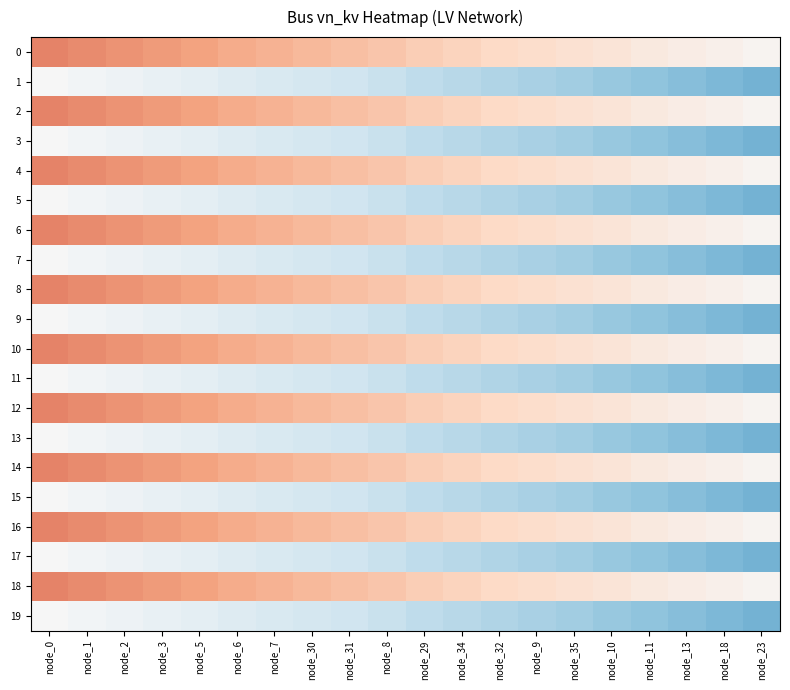

Reading left to right, transcribe all the data shown in this chart.

0: node_0=-0.1	node_1=-0.1	node_2=-0.1	node_3=-0.1	node_5=-0.1	node_6=-0.1	node_7=-0.1	node_30=-0.1	node_31=-0.1	node_8=-0.1	node_29=-0.0	node_34=-0.0	node_32=-0.0	node_9=-0.0	node_35=-0.0	node_10=-0.0	node_11=-0.0	node_13=-0.0	node_18=-0.0	node_23=-0.0
1: node_0=0.0	node_1=0.0	node_2=0.0	node_3=0.0	node_5=0.0	node_6=0.0	node_7=0.0	node_30=0.0	node_31=0.0	node_8=0.0	node_29=0.0	node_34=0.1	node_32=0.1	node_9=0.1	node_35=0.1	node_10=0.1	node_11=0.1	node_13=0.1	node_18=0.1	node_23=0.1
2: node_0=-0.1	node_1=-0.1	node_2=-0.1	node_3=-0.1	node_5=-0.1	node_6=-0.1	node_7=-0.1	node_30=-0.1	node_31=-0.1	node_8=-0.1	node_29=-0.0	node_34=-0.0	node_32=-0.0	node_9=-0.0	node_35=-0.0	node_10=-0.0	node_11=-0.0	node_13=-0.0	node_18=-0.0	node_23=-0.0
3: node_0=0.0	node_1=0.0	node_2=0.0	node_3=0.0	node_5=0.0	node_6=0.0	node_7=0.0	node_30=0.0	node_31=0.0	node_8=0.0	node_29=0.0	node_34=0.1	node_32=0.1	node_9=0.1	node_35=0.1	node_10=0.1	node_11=0.1	node_13=0.1	node_18=0.1	node_23=0.1
4: node_0=-0.1	node_1=-0.1	node_2=-0.1	node_3=-0.1	node_5=-0.1	node_6=-0.1	node_7=-0.1	node_30=-0.1	node_31=-0.1	node_8=-0.1	node_29=-0.0	node_34=-0.0	node_32=-0.0	node_9=-0.0	node_35=-0.0	node_10=-0.0	node_11=-0.0	node_13=-0.0	node_18=-0.0	node_23=-0.0
5: node_0=0.0	node_1=0.0	node_2=0.0	node_3=0.0	node_5=0.0	node_6=0.0	node_7=0.0	node_30=0.0	node_31=0.0	node_8=0.0	node_29=0.0	node_34=0.1	node_32=0.1	node_9=0.1	node_35=0.1	node_10=0.1	node_11=0.1	node_13=0.1	node_18=0.1	node_23=0.1
6: node_0=-0.1	node_1=-0.1	node_2=-0.1	node_3=-0.1	node_5=-0.1	node_6=-0.1	node_7=-0.1	node_30=-0.1	node_31=-0.1	node_8=-0.1	node_29=-0.0	node_34=-0.0	node_32=-0.0	node_9=-0.0	node_35=-0.0	node_10=-0.0	node_11=-0.0	node_13=-0.0	node_18=-0.0	node_23=-0.0
7: node_0=0.0	node_1=0.0	node_2=0.0	node_3=0.0	node_5=0.0	node_6=0.0	node_7=0.0	node_30=0.0	node_31=0.0	node_8=0.0	node_29=0.0	node_34=0.1	node_32=0.1	node_9=0.1	node_35=0.1	node_10=0.1	node_11=0.1	node_13=0.1	node_18=0.1	node_23=0.1
8: node_0=-0.1	node_1=-0.1	node_2=-0.1	node_3=-0.1	node_5=-0.1	node_6=-0.1	node_7=-0.1	node_30=-0.1	node_31=-0.1	node_8=-0.1	node_29=-0.0	node_34=-0.0	node_32=-0.0	node_9=-0.0	node_35=-0.0	node_10=-0.0	node_11=-0.0	node_13=-0.0	node_18=-0.0	node_23=-0.0
9: node_0=0.0	node_1=0.0	node_2=0.0	node_3=0.0	node_5=0.0	node_6=0.0	node_7=0.0	node_30=0.0	node_31=0.0	node_8=0.0	node_29=0.0	node_34=0.1	node_32=0.1	node_9=0.1	node_35=0.1	node_10=0.1	node_11=0.1	node_13=0.1	node_18=0.1	node_23=0.1
10: node_0=-0.1	node_1=-0.1	node_2=-0.1	node_3=-0.1	node_5=-0.1	node_6=-0.1	node_7=-0.1	node_30=-0.1	node_31=-0.1	node_8=-0.1	node_29=-0.0	node_34=-0.0	node_32=-0.0	node_9=-0.0	node_35=-0.0	node_10=-0.0	node_11=-0.0	node_13=-0.0	node_18=-0.0	node_23=-0.0
11: node_0=0.0	node_1=0.0	node_2=0.0	node_3=0.0	node_5=0.0	node_6=0.0	node_7=0.0	node_30=0.0	node_31=0.0	node_8=0.0	node_29=0.0	node_34=0.1	node_32=0.1	node_9=0.1	node_35=0.1	node_10=0.1	node_11=0.1	node_13=0.1	node_18=0.1	node_23=0.1
12: node_0=-0.1	node_1=-0.1	node_2=-0.1	node_3=-0.1	node_5=-0.1	node_6=-0.1	node_7=-0.1	node_30=-0.1	node_31=-0.1	node_8=-0.1	node_29=-0.0	node_34=-0.0	node_32=-0.0	node_9=-0.0	node_35=-0.0	node_10=-0.0	node_11=-0.0	node_13=-0.0	node_18=-0.0	node_23=-0.0
13: node_0=0.0	node_1=0.0	node_2=0.0	node_3=0.0	node_5=0.0	node_6=0.0	node_7=0.0	node_30=0.0	node_31=0.0	node_8=0.0	node_29=0.0	node_34=0.1	node_32=0.1	node_9=0.1	node_35=0.1	node_10=0.1	node_11=0.1	node_13=0.1	node_18=0.1	node_23=0.1
14: node_0=-0.1	node_1=-0.1	node_2=-0.1	node_3=-0.1	node_5=-0.1	node_6=-0.1	node_7=-0.1	node_30=-0.1	node_31=-0.1	node_8=-0.1	node_29=-0.0	node_34=-0.0	node_32=-0.0	node_9=-0.0	node_35=-0.0	node_10=-0.0	node_11=-0.0	node_13=-0.0	node_18=-0.0	node_23=-0.0
15: node_0=0.0	node_1=0.0	node_2=0.0	node_3=0.0	node_5=0.0	node_6=0.0	node_7=0.0	node_30=0.0	node_31=0.0	node_8=0.0	node_29=0.0	node_34=0.1	node_32=0.1	node_9=0.1	node_35=0.1	node_10=0.1	node_11=0.1	node_13=0.1	node_18=0.1	node_23=0.1
16: node_0=-0.1	node_1=-0.1	node_2=-0.1	node_3=-0.1	node_5=-0.1	node_6=-0.1	node_7=-0.1	node_30=-0.1	node_31=-0.1	node_8=-0.1	node_29=-0.0	node_34=-0.0	node_32=-0.0	node_9=-0.0	node_35=-0.0	node_10=-0.0	node_11=-0.0	node_13=-0.0	node_18=-0.0	node_23=-0.0
17: node_0=0.0	node_1=0.0	node_2=0.0	node_3=0.0	node_5=0.0	node_6=0.0	node_7=0.0	node_30=0.0	node_31=0.0	node_8=0.0	node_29=0.0	node_34=0.1	node_32=0.1	node_9=0.1	node_35=0.1	node_10=0.1	node_11=0.1	node_13=0.1	node_18=0.1	node_23=0.1
18: node_0=-0.1	node_1=-0.1	node_2=-0.1	node_3=-0.1	node_5=-0.1	node_6=-0.1	node_7=-0.1	node_30=-0.1	node_31=-0.1	node_8=-0.1	node_29=-0.0	node_34=-0.0	node_32=-0.0	node_9=-0.0	node_35=-0.0	node_10=-0.0	node_11=-0.0	node_13=-0.0	node_18=-0.0	node_23=-0.0
19: node_0=0.0	node_1=0.0	node_2=0.0	node_3=0.0	node_5=0.0	node_6=0.0	node_7=0.0	node_30=0.0	node_31=0.0	node_8=0.0	node_29=0.0	node_34=0.1	node_32=0.1	node_9=0.1	node_35=0.1	node_10=0.1	node_11=0.1	node_13=0.1	node_18=0.1	node_23=0.1